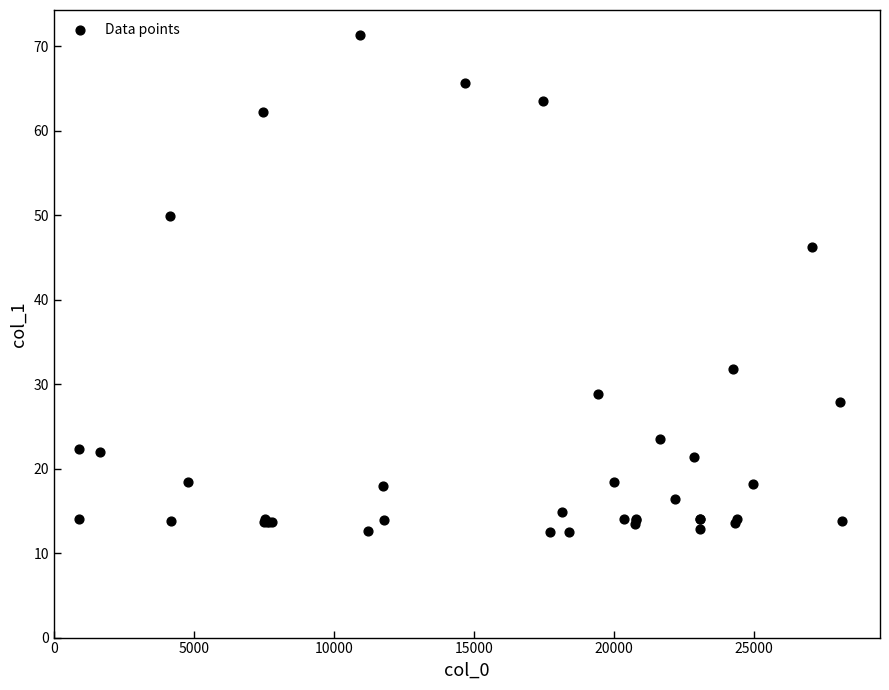

What Y value in the scatter plot is closest to 41?

46.3